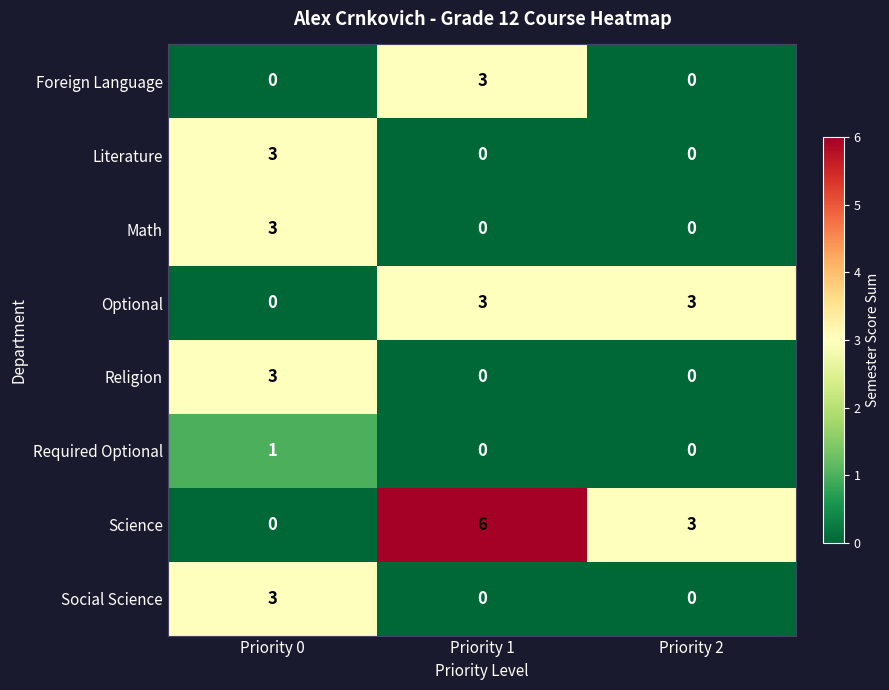

What is the spread (max minus min) of values at Priority 0?

3